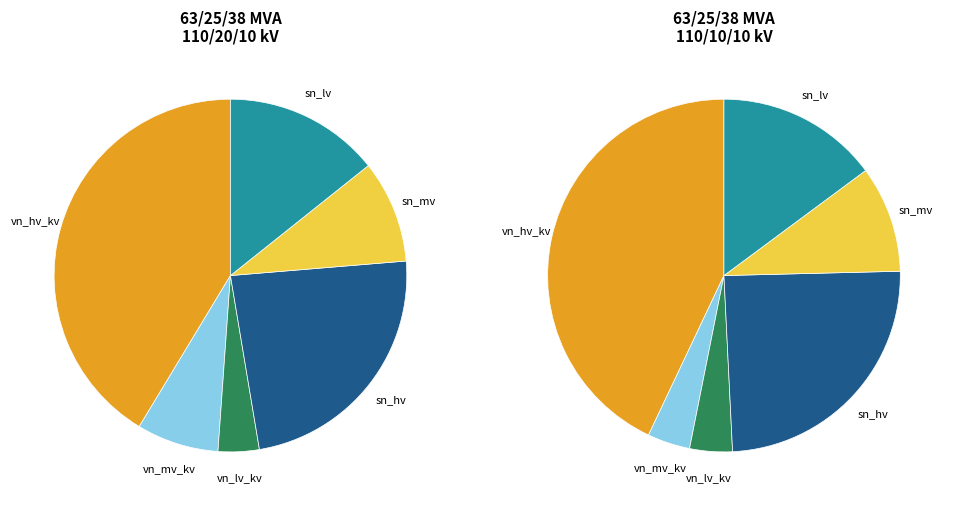

To the nearest percent, what portion does sn_lv_mva represent?

14%